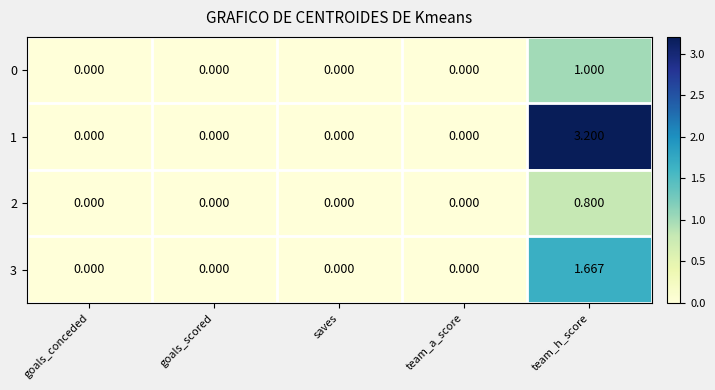

At which category is the sum across all series the highest?

team_h_score